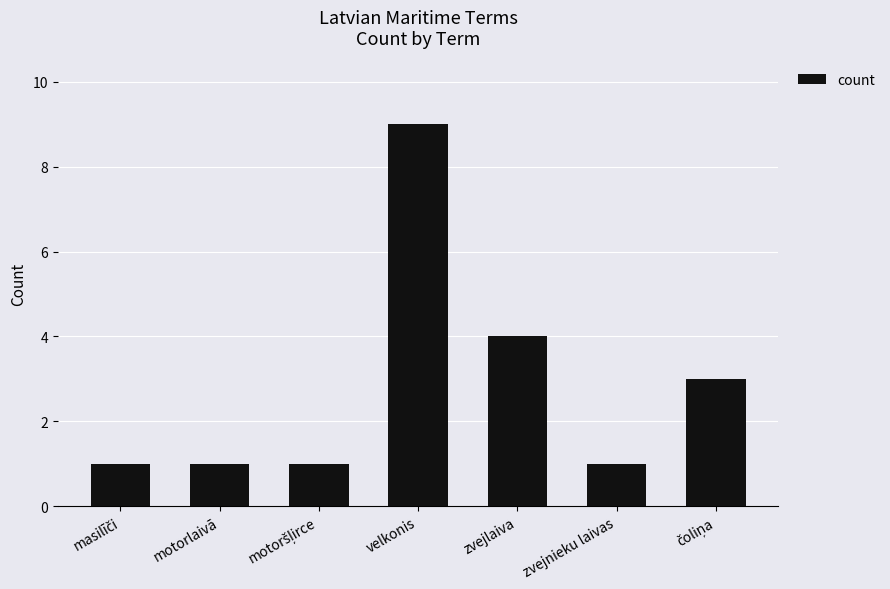

What is the change in value from velkonis to zvejnieku laivas?

-8